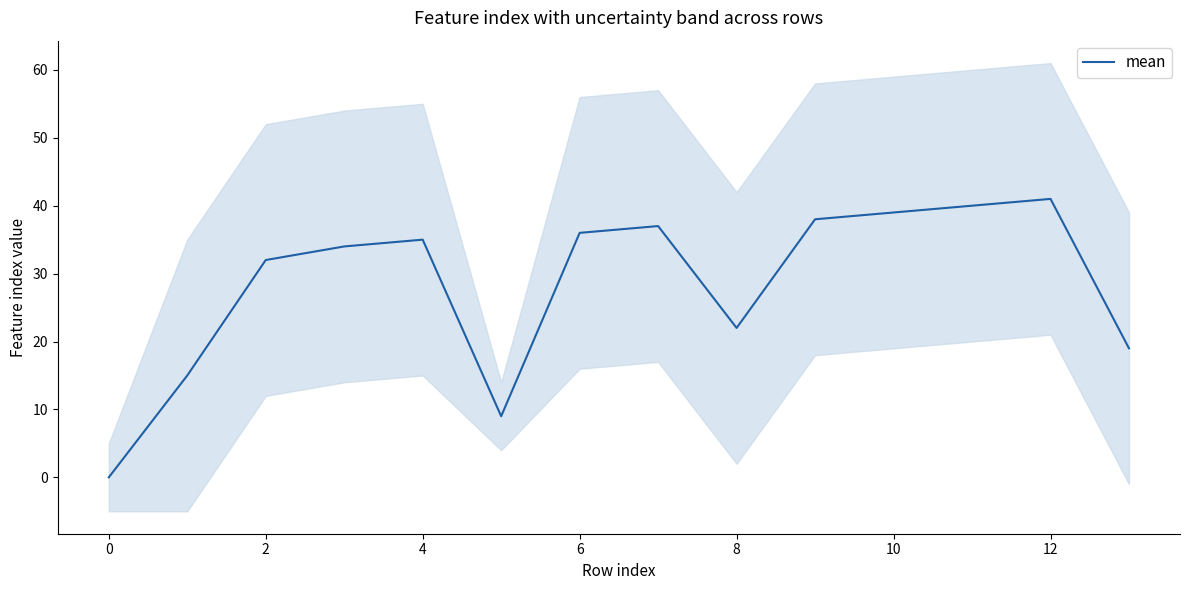

Reading left to right, transcribe all the data shown in this chart.

0	15	32	34	35	9	36	37	22	38	39	40	41	19